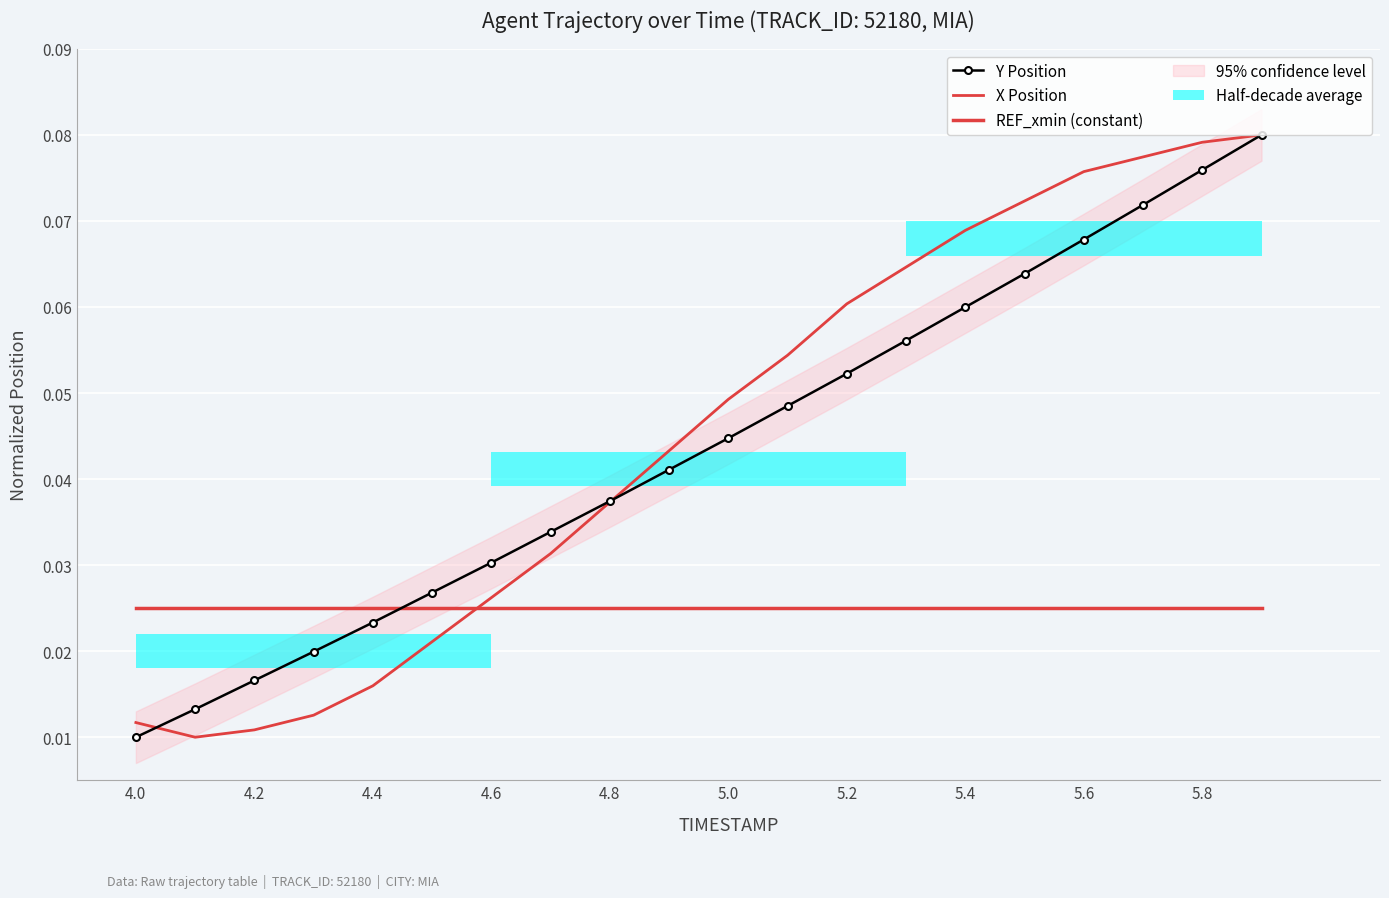

Where is Y Position nearest to the value 0?

4.0